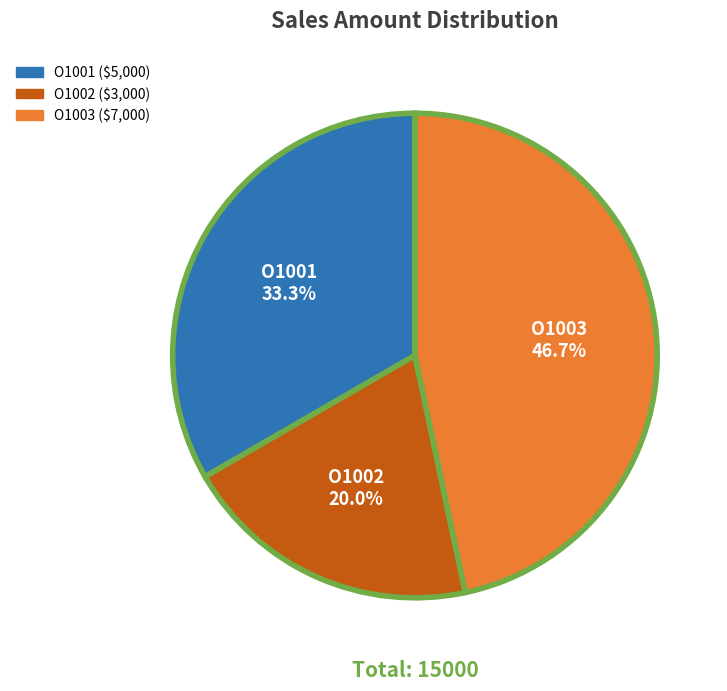

Is there a majority slice in this chart?

No